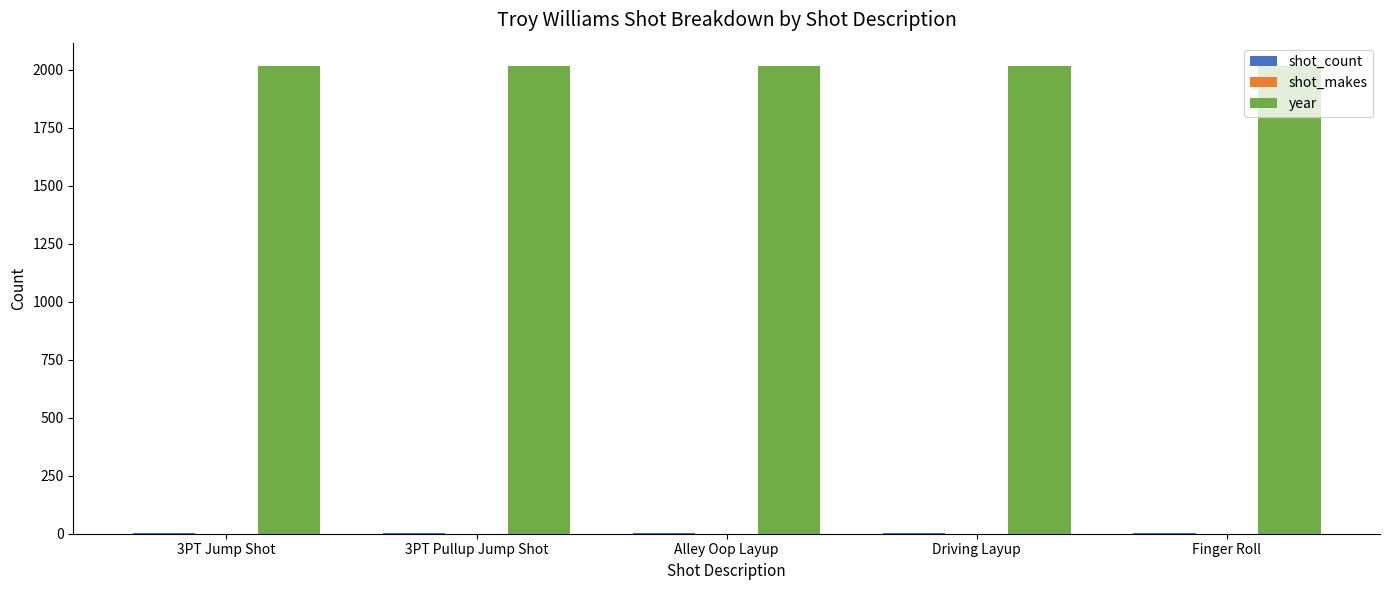

What is the maximum value for year?

2017